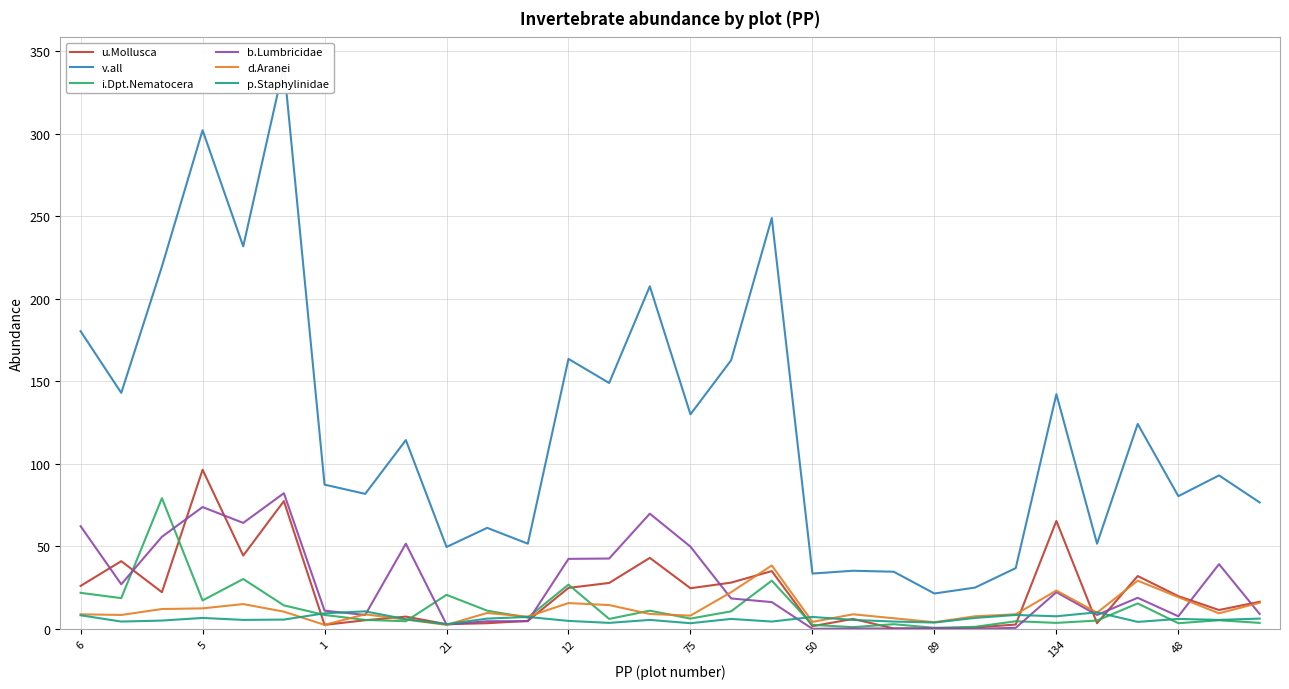

Which series has the largest total across all categories?

v.all